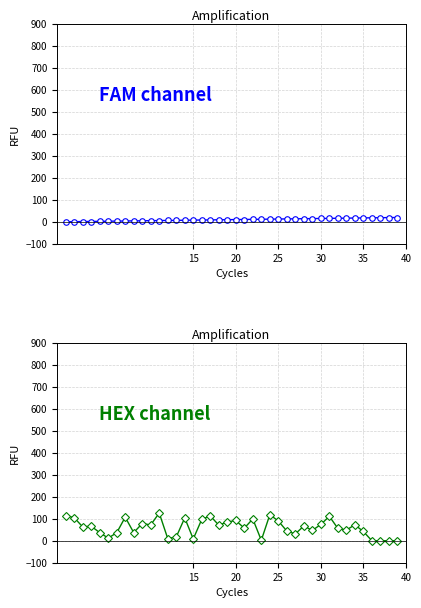

At which category is the sum across all series the highest?

11